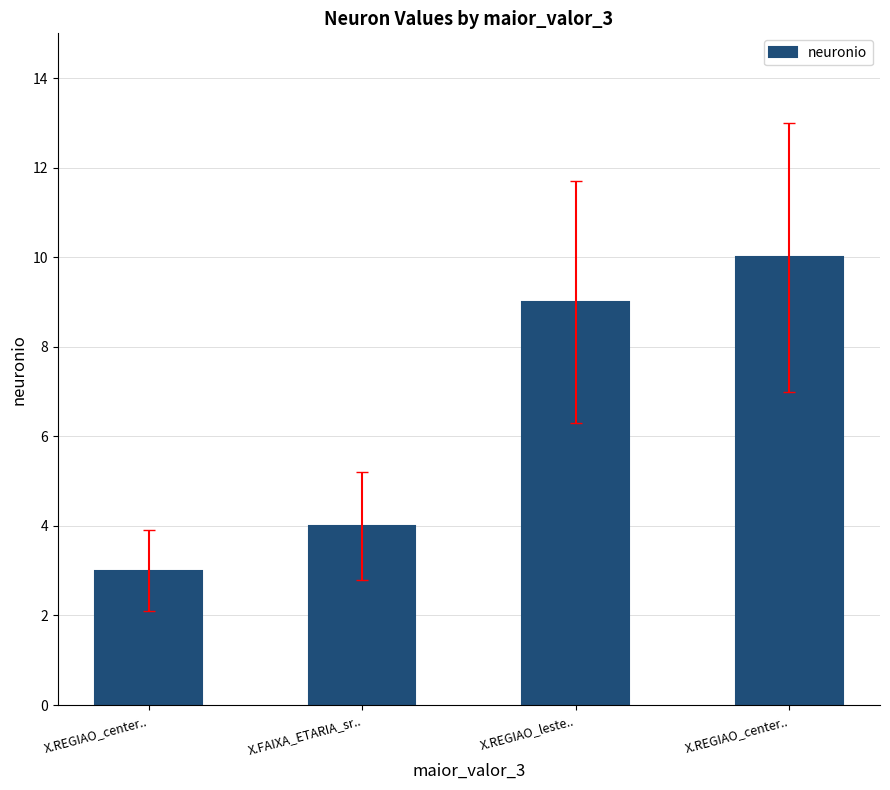

Reading left to right, transcribe all the data shown in this chart.

3	4	9	10